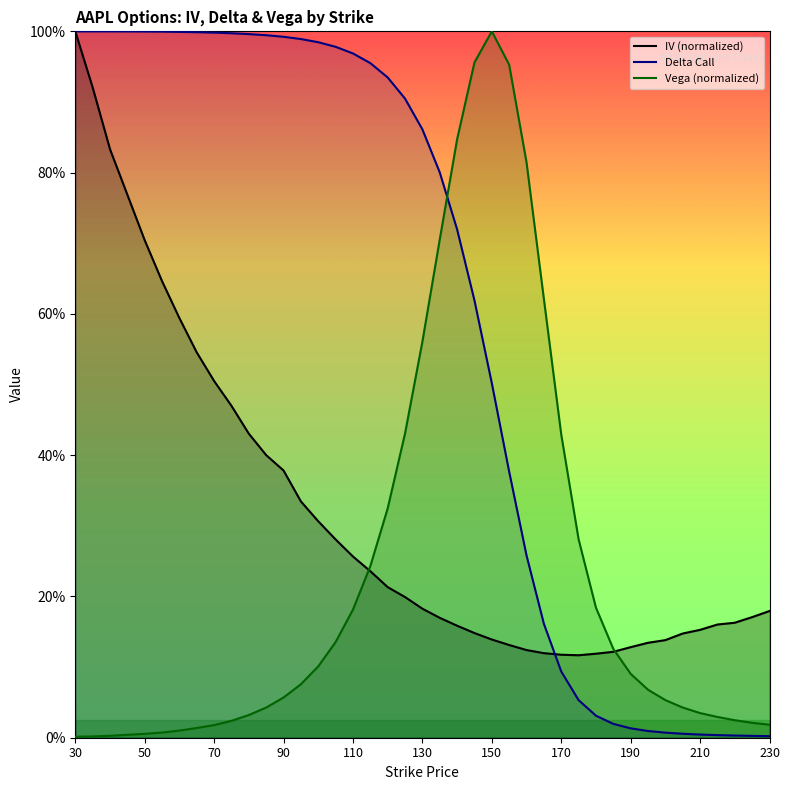

True or false: iv and vega cross at least once.

True